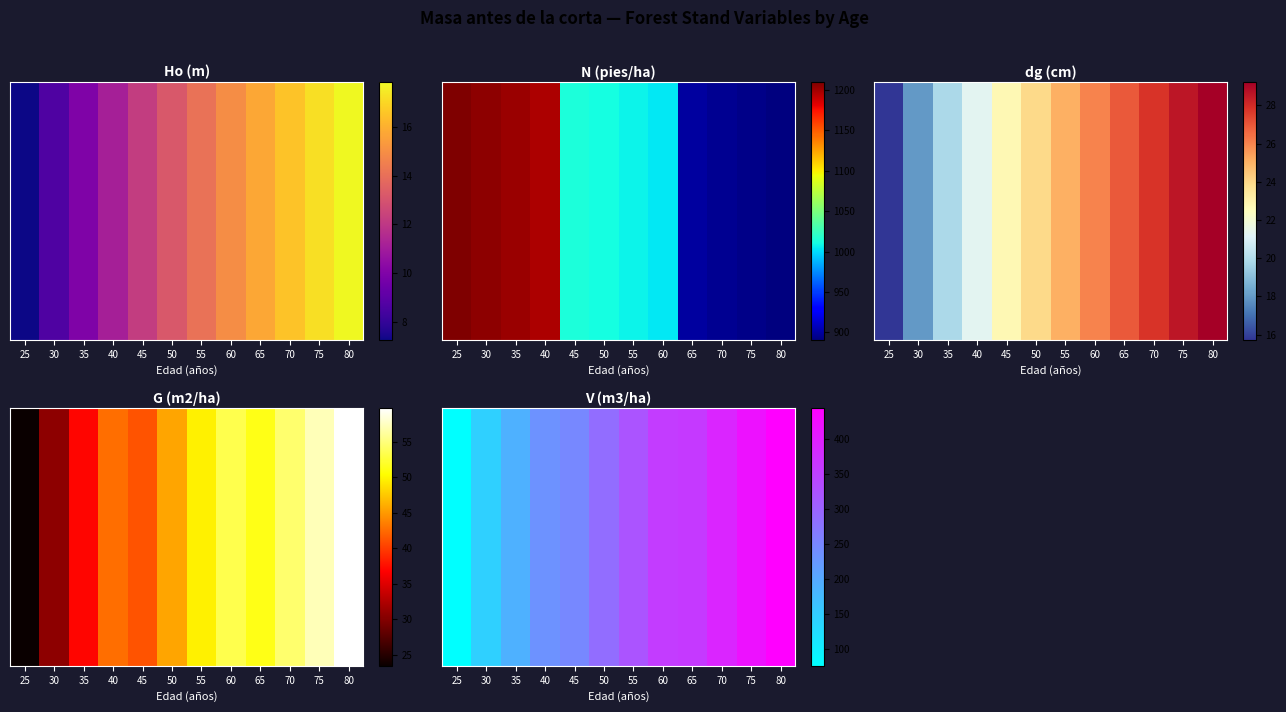

Between 75 and 30, which is larger?

75